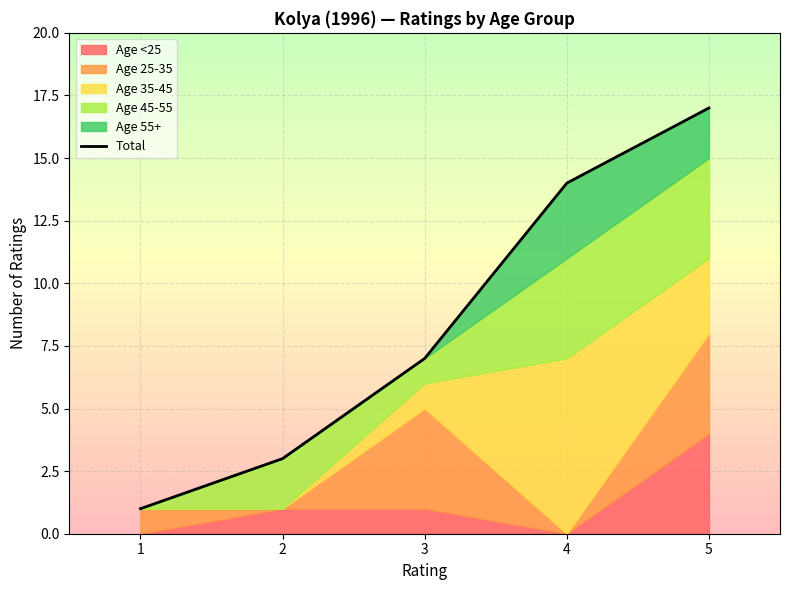

What is the difference between the second highest and minimum values?

13